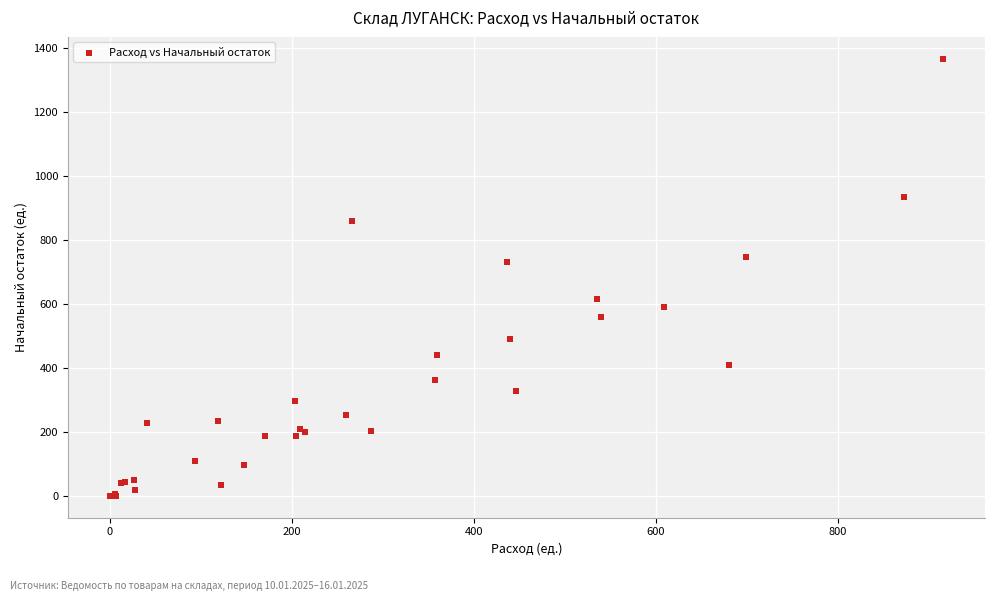

What Y value in the scatter plot is closest to 683?

731.0